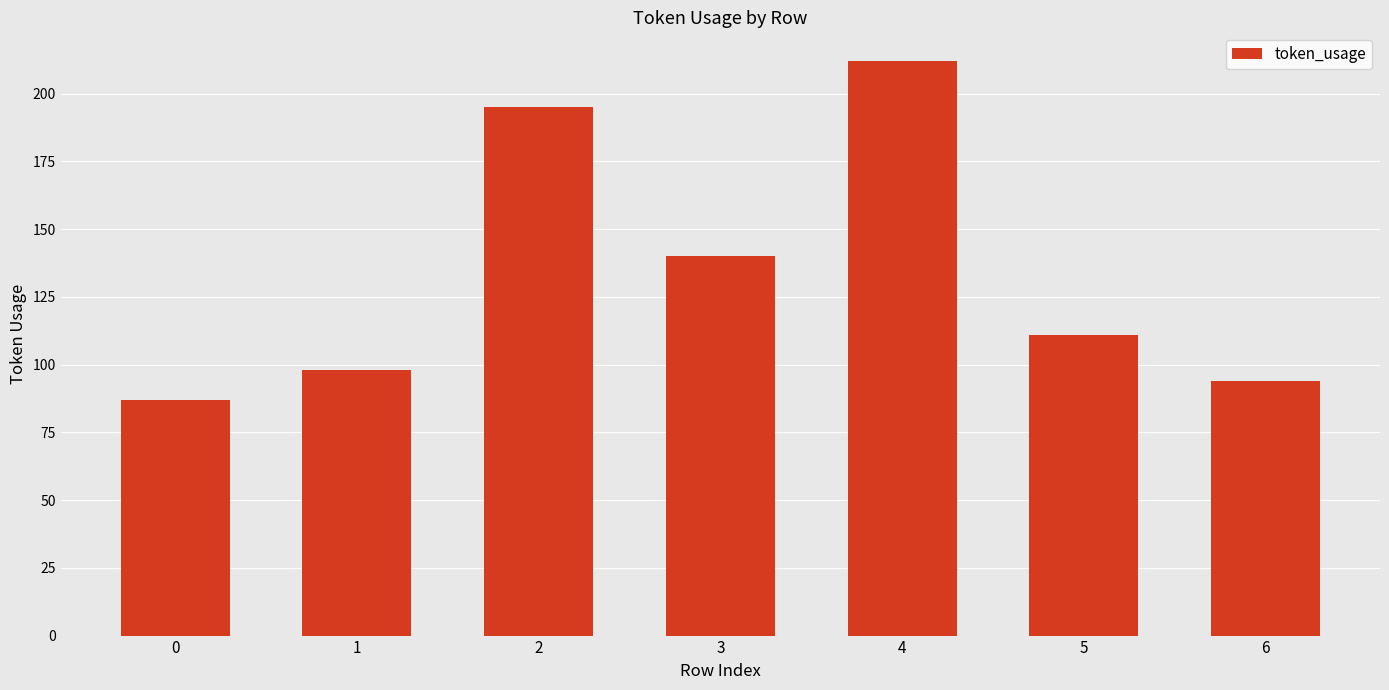

Rank the categories by value from highest to lowest.

4, 2, 3, 5, 1, 6, 0